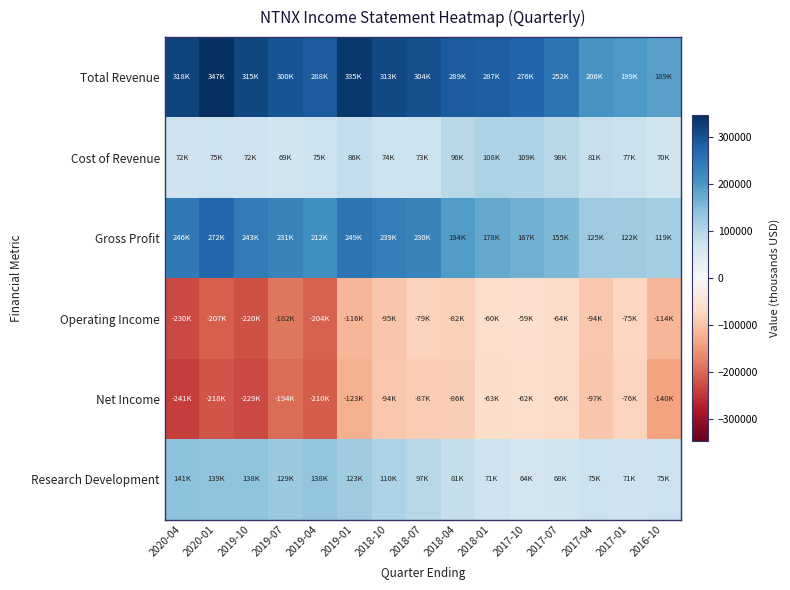

Reading left to right, transcribe all the data shown in this chart.

Total Revenue: 2020-04=318300	2020-01=346800	2019-10=314800	2019-07=299900	2019-04=287600	2019-01=335400	2018-10=313300	2018-07=303700	2018-04=289400	2018-01=286700	2017-10=275600	2017-07=252500	2017-04=205700	2017-01=199200	2016-10=188600
Cost of Revenue: 2020-04=72300	2020-01=75200	2019-10=72200	2019-07=69000	2019-04=75100	2019-01=86000	2018-10=74100	2018-07=73300	2018-04=95600	2018-01=108500	2017-10=108600	2017-07=97500	2017-04=80700	2017-01=76800	2016-10=69800
Gross Profit: 2020-04=246000	2020-01=271600	2019-10=242600	2019-07=230900	2019-04=212500	2019-01=249400	2018-10=239200	2018-07=230400	2018-04=193800	2018-01=178200	2017-10=167000	2017-07=155000	2017-04=125000	2017-01=122400	2016-10=118800
Operating Income: 2020-04=-230100	2020-01=-207000	2019-10=-220300	2019-07=-182500	2019-04=-204200	2019-01=-116100	2018-10=-95200	2018-07=-79300	2018-04=-82300	2018-01=-59900	2017-10=-59000	2017-07=-64000	2017-04=-94500	2017-01=-75400	2016-10=-114400
Net Income: 2020-04=-240700	2020-01=-217600	2019-10=-229300	2019-07=-194300	2019-04=-209800	2019-01=-122800	2018-10=-94300	2018-07=-87400	2018-04=-85700	2018-01=-62600	2017-10=-61500	2017-07=-66100	2017-04=-96800	2017-01=-76400	2016-10=-140300
Research Development: 2020-04=141300	2020-01=139100	2019-10=138200	2019-07=129200	2019-04=138000	2019-01=123000	2018-10=110500	2018-07=97100	2018-04=81300	2018-01=70900	2017-10=64500	2017-07=67800	2017-04=74600	2017-01=70900	2016-10=75300